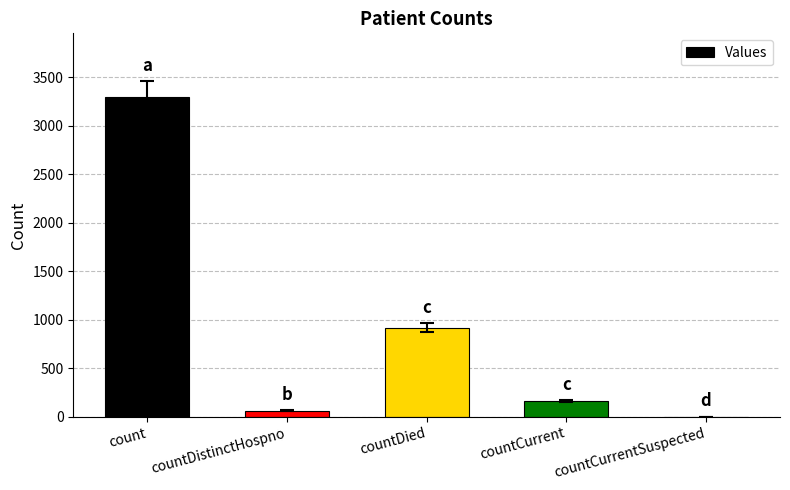

What is the greatest value displayed?

3293